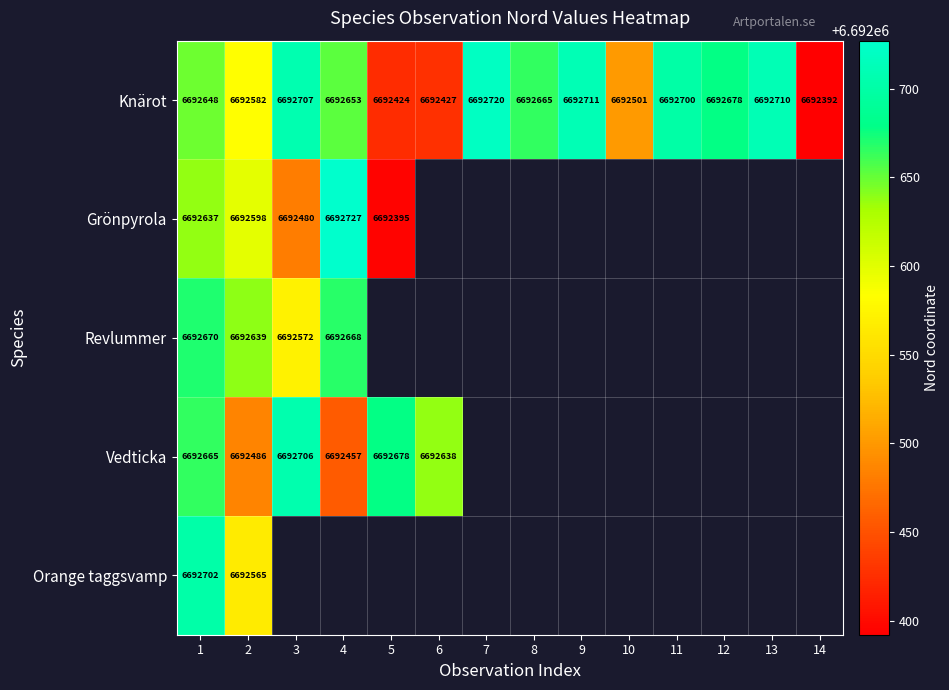

What is the total value across all series at 2?

33462870